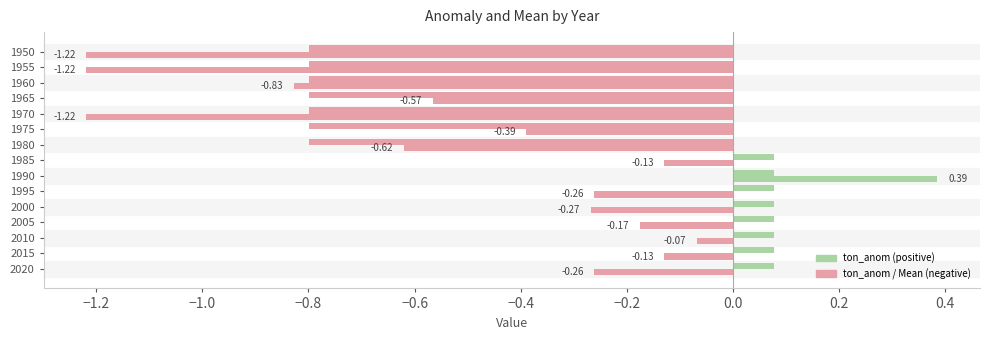

How many data points does each series have?

15